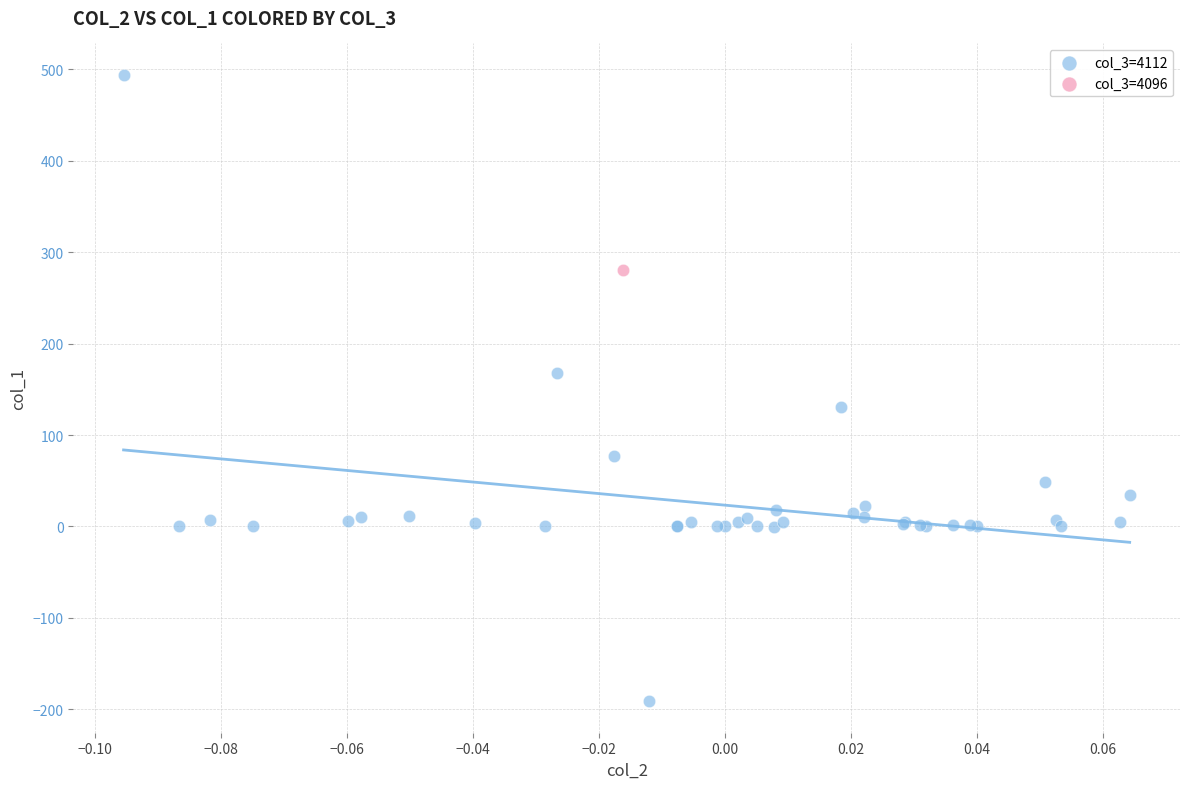

What are all the series names shown in the legend?

col_3=4112, col_3=4096